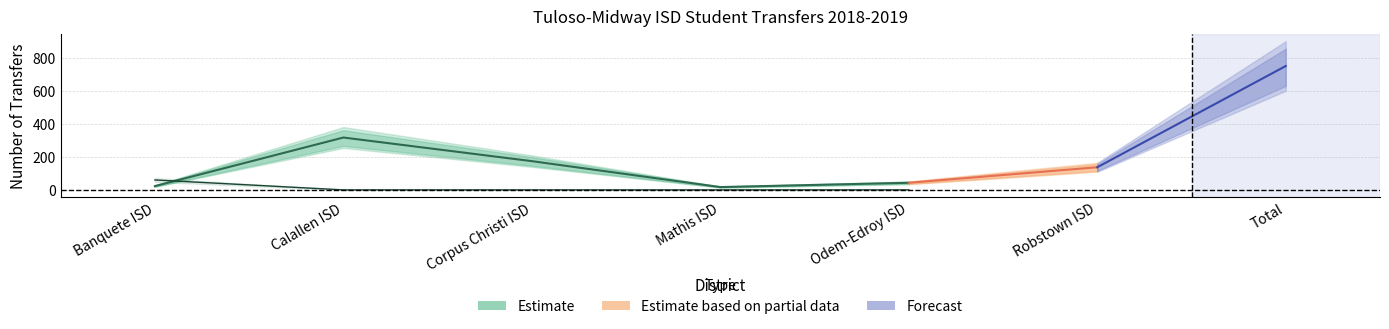

What is the total value across all series at Mathis ISD?

17